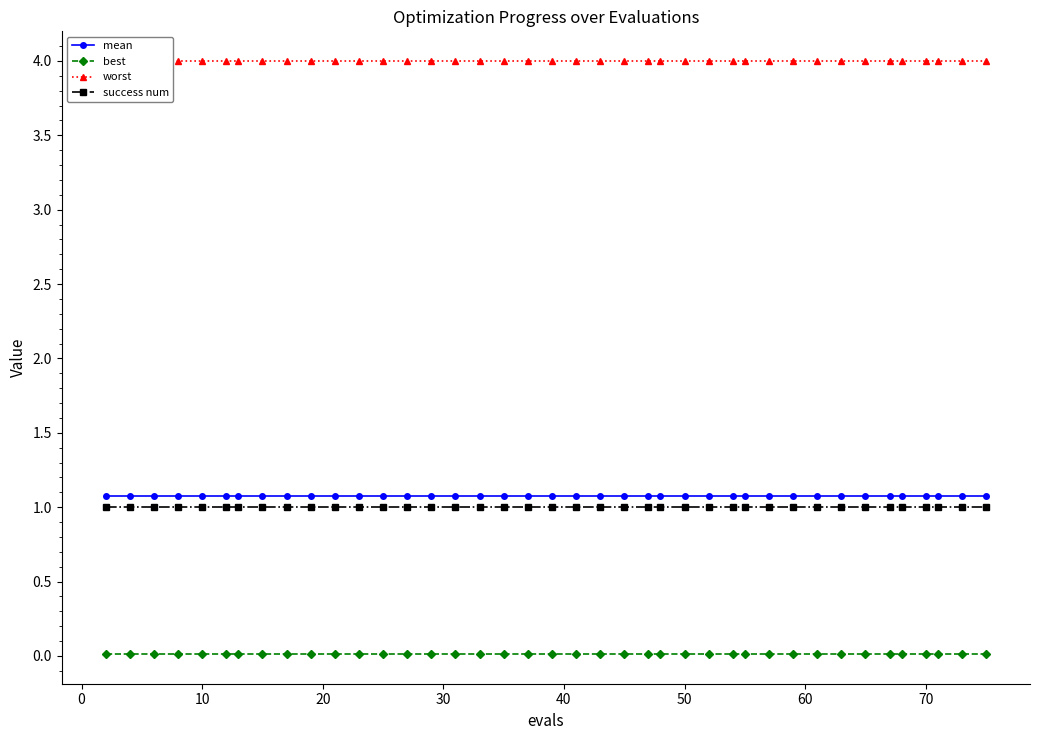

What is the highest value of the success num series?

1.0